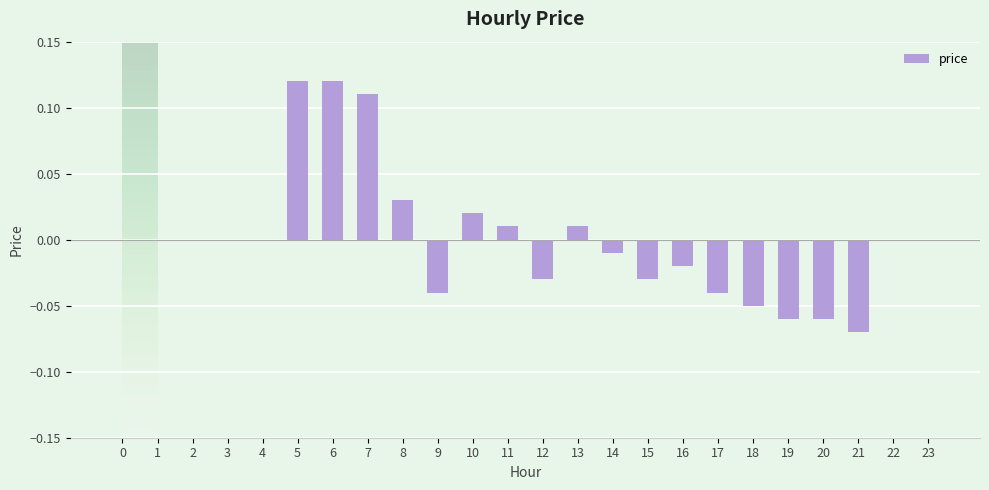

Count the number of categories in the chart.

24